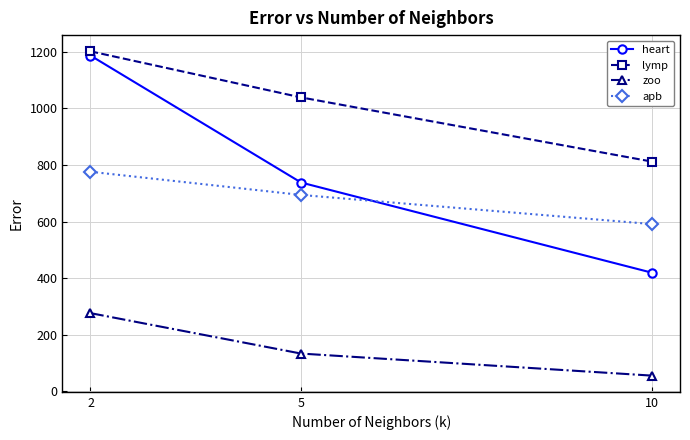

Reading left to right, what are all the values shown in this chart?

heart: 2=1187	5=738	10=419
lymp: 2=1202	5=1039	10=812
zoo: 2=276	5=133	10=55
apb: 2=776	5=694	10=591